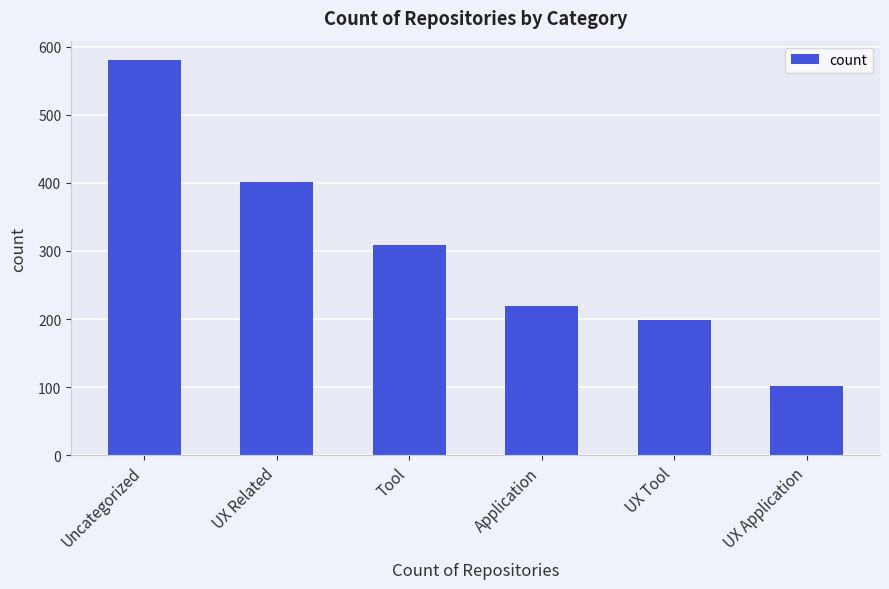

Where does the data first go above 309?

Uncategorized